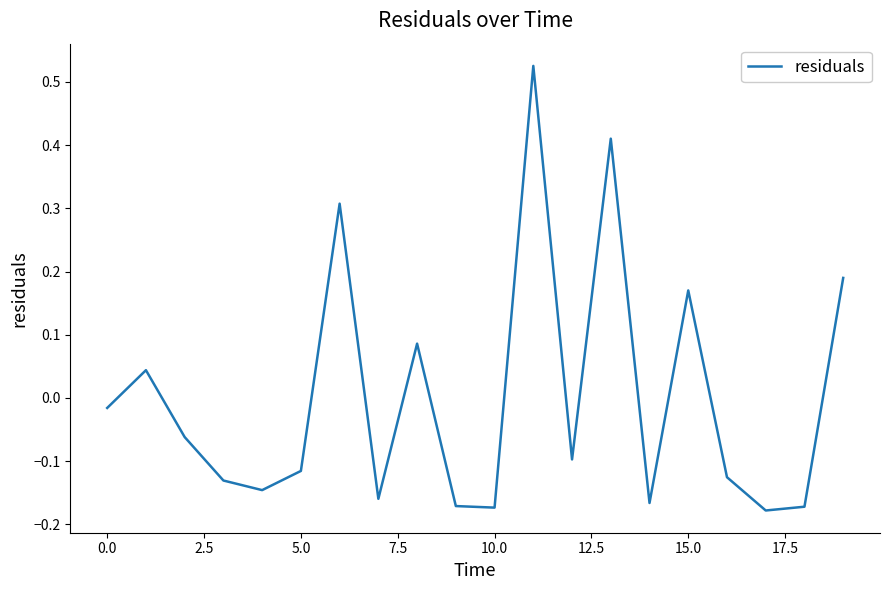

What is the difference between the maximum and minimum values?

0.7